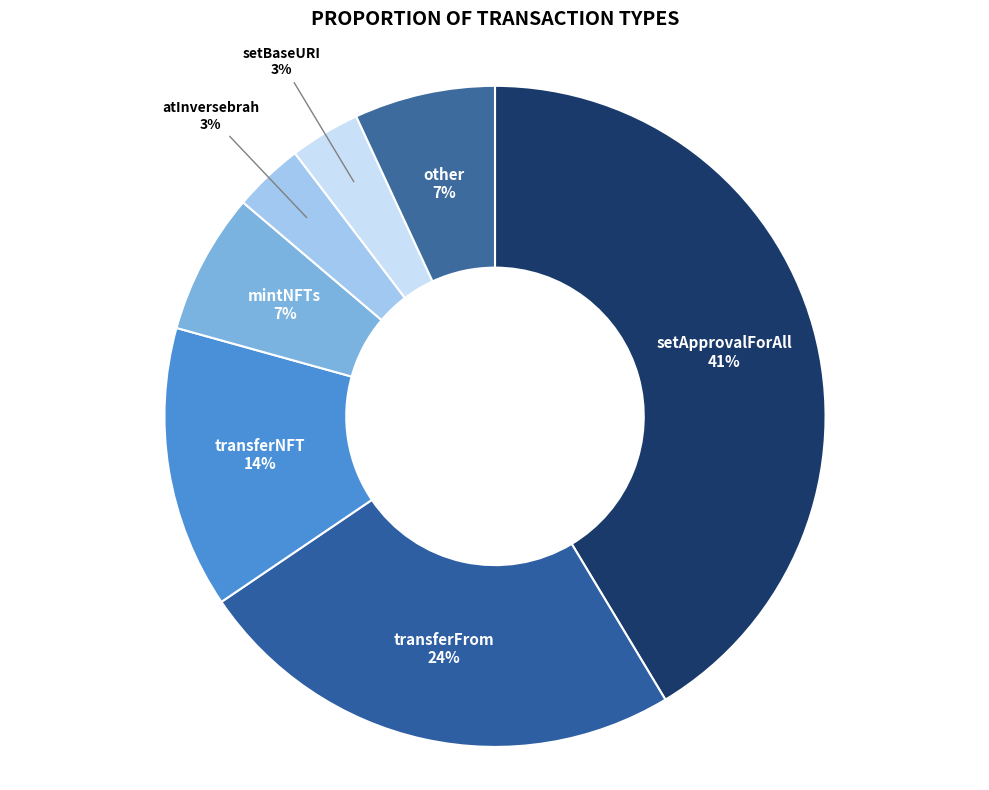

To the nearest percent, what portion does setBaseURI represent?

3%